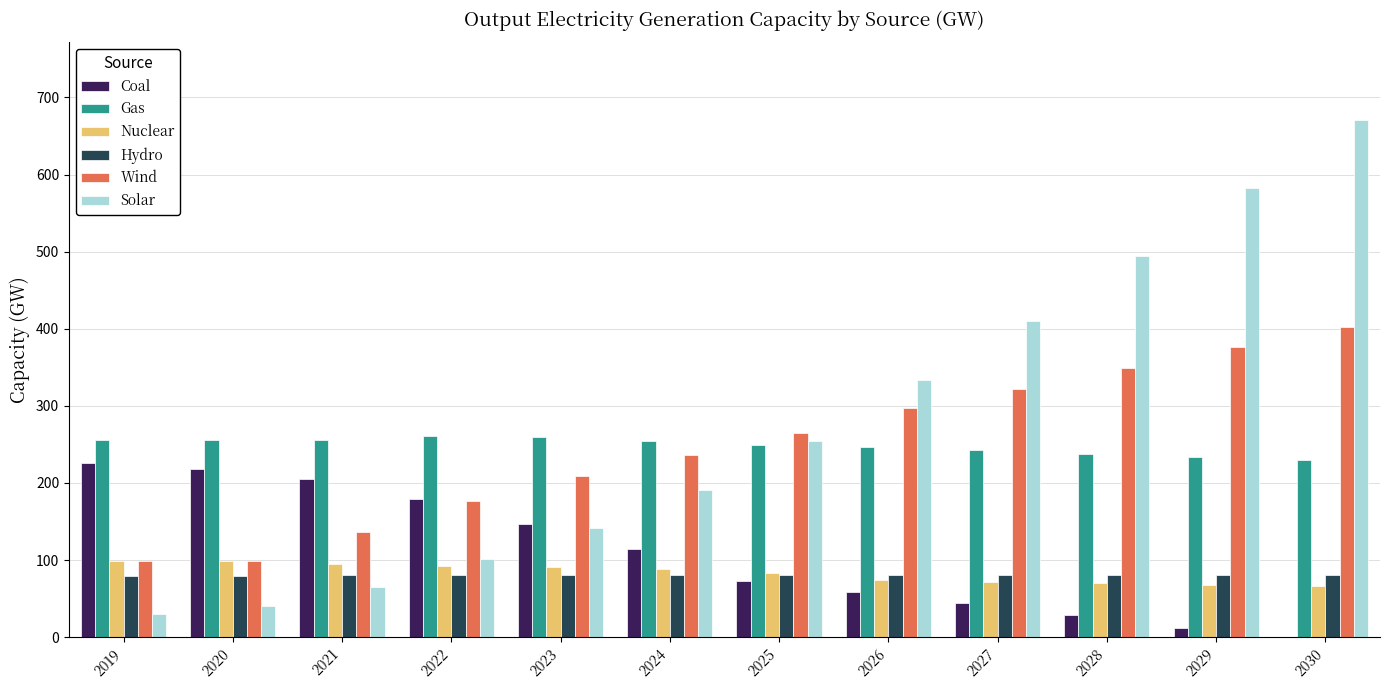

What is the sum of all Solar values?

3315.6